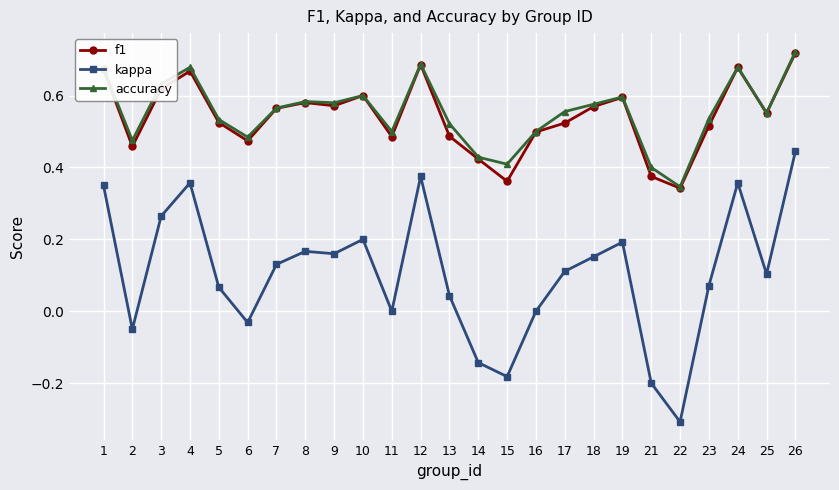

At which label does f1 reach its peak?

26